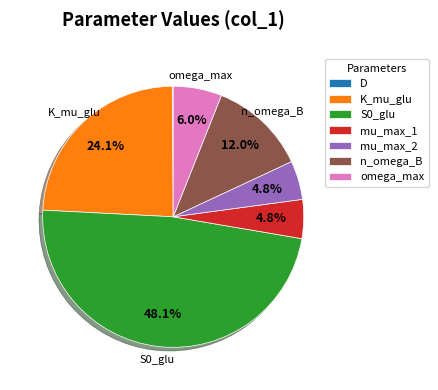

Approximately how many times larger is the value at S0_glu compared to K_mu_glu?

2.0